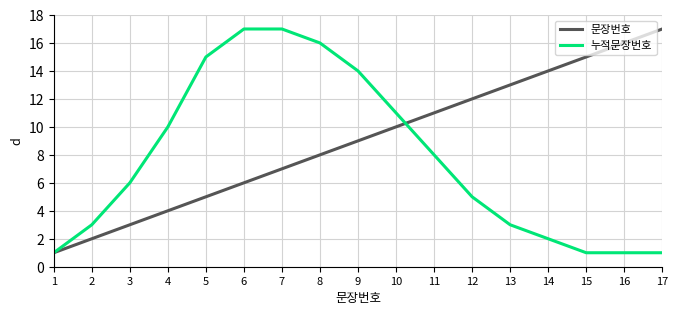

What is the difference between the maximum and minimum values in the 누적문장번호 series?

16